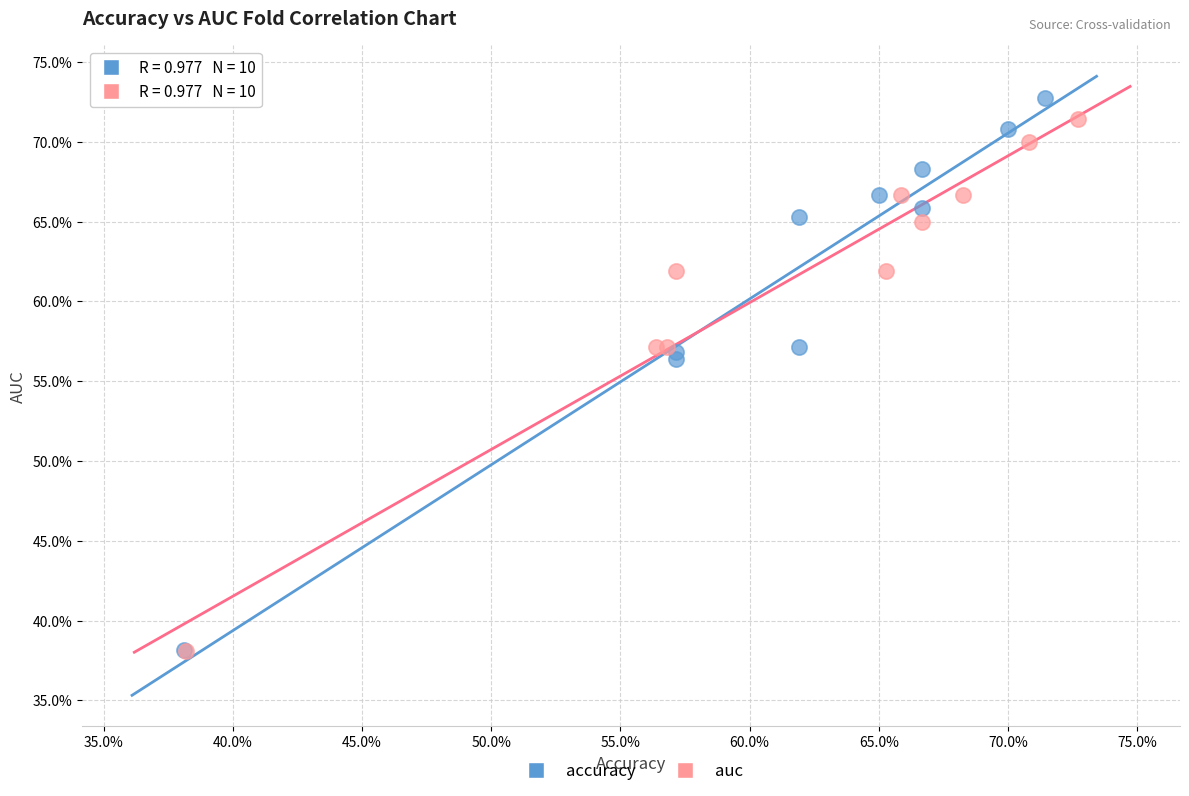

What are all the series names shown in the legend?

accuracy, auc